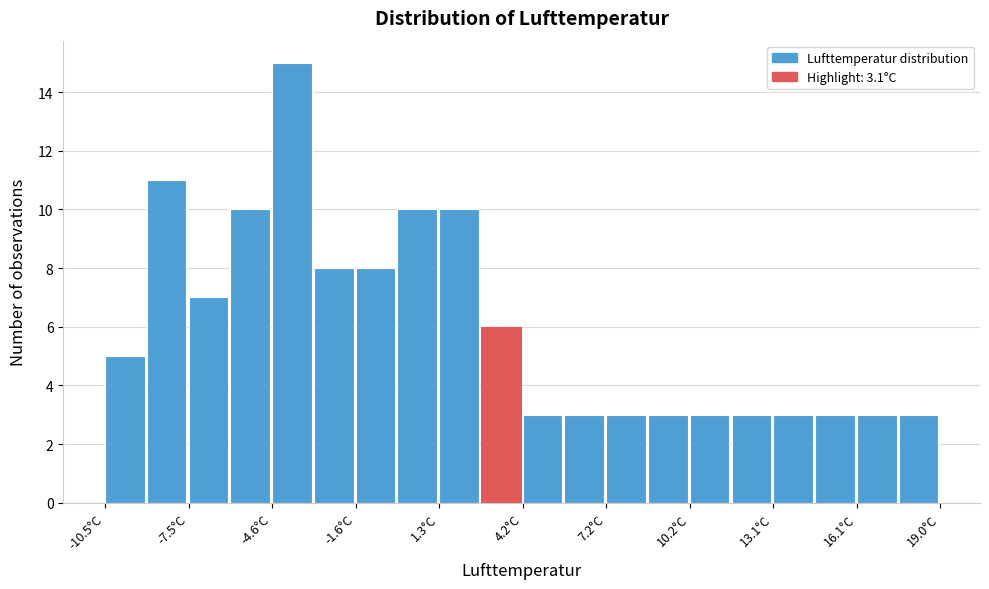

Read against the x-axis, roughly where is the centre of the tallest bar?

-4.0